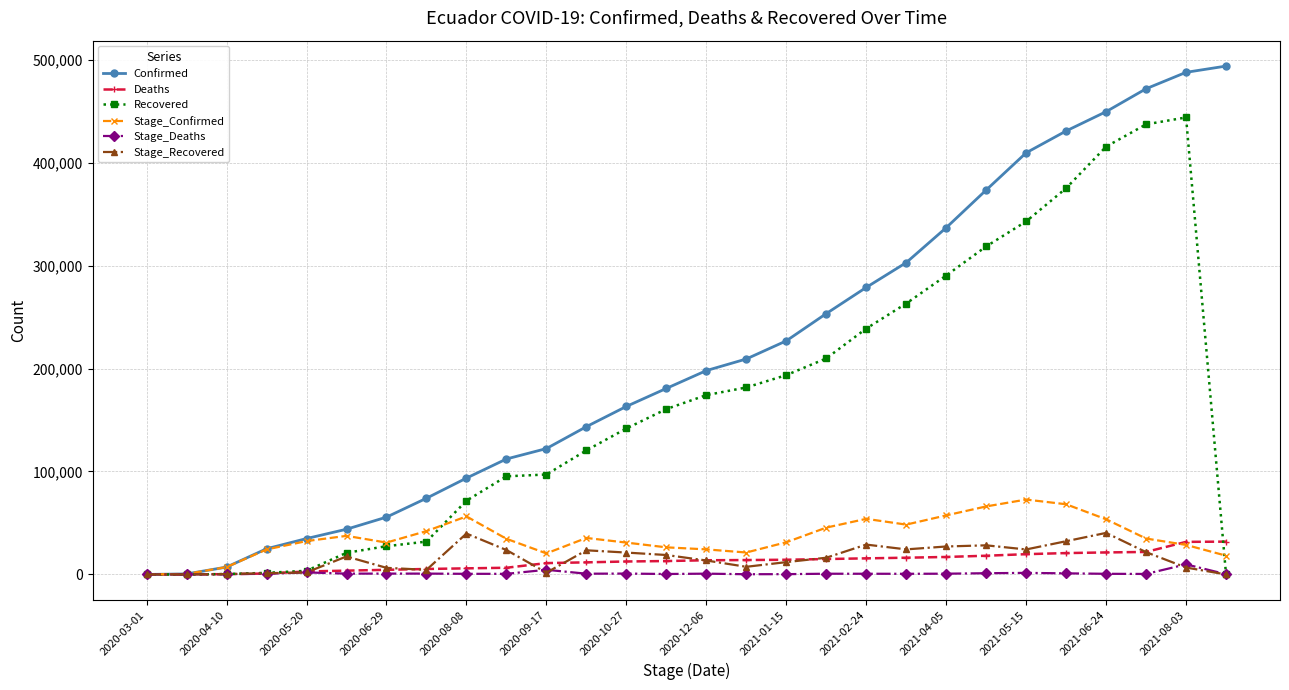

What are all the series names shown in the legend?

Confirmed, Deaths, Recovered, Stage_Confirmed, Stage_Deaths, Stage_Recovered